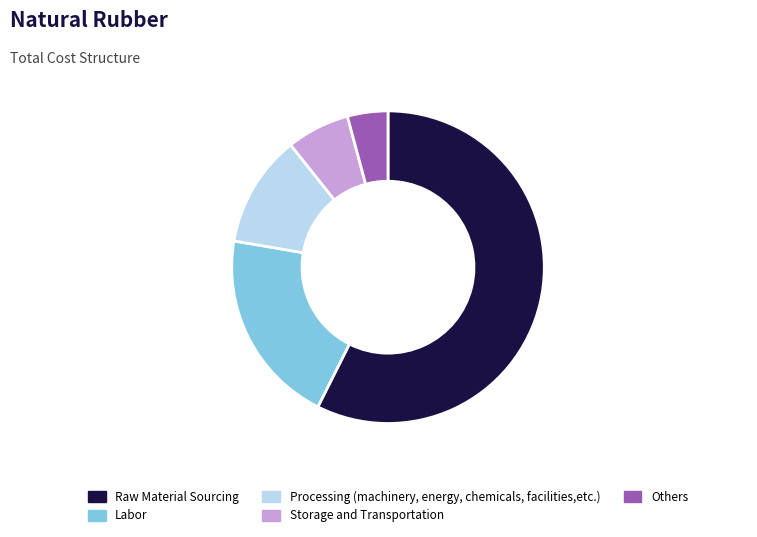

Do Storage and Transportation and Raw Material Sourcing together represent more than half of the pie?

Yes